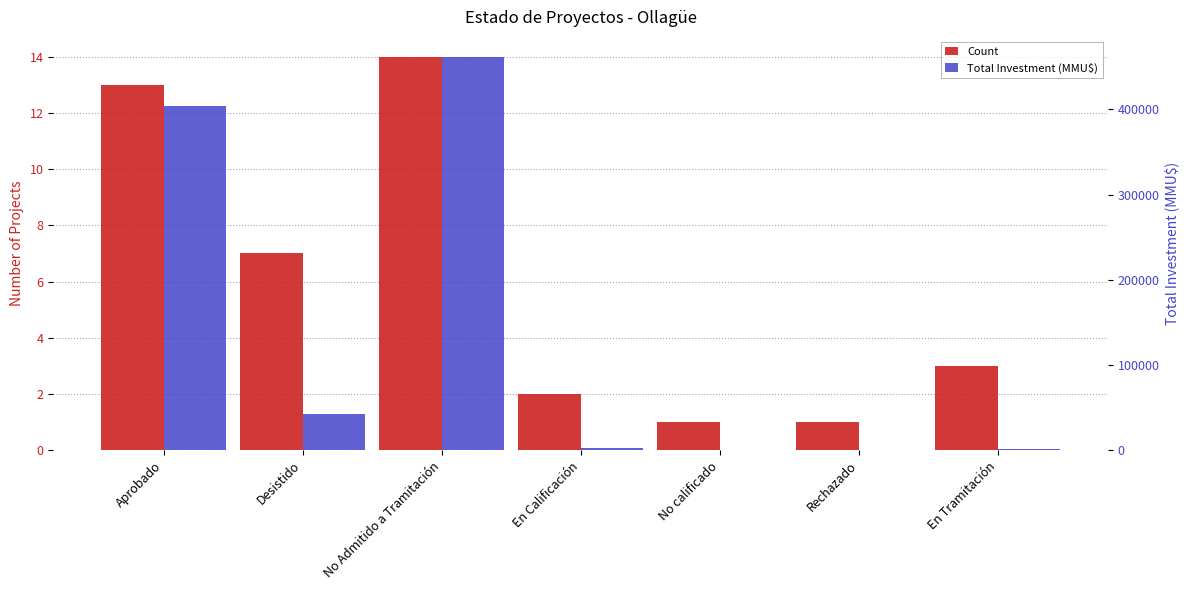

At which category does the chart reach its peak across all series?

No Admitido a Tramitación